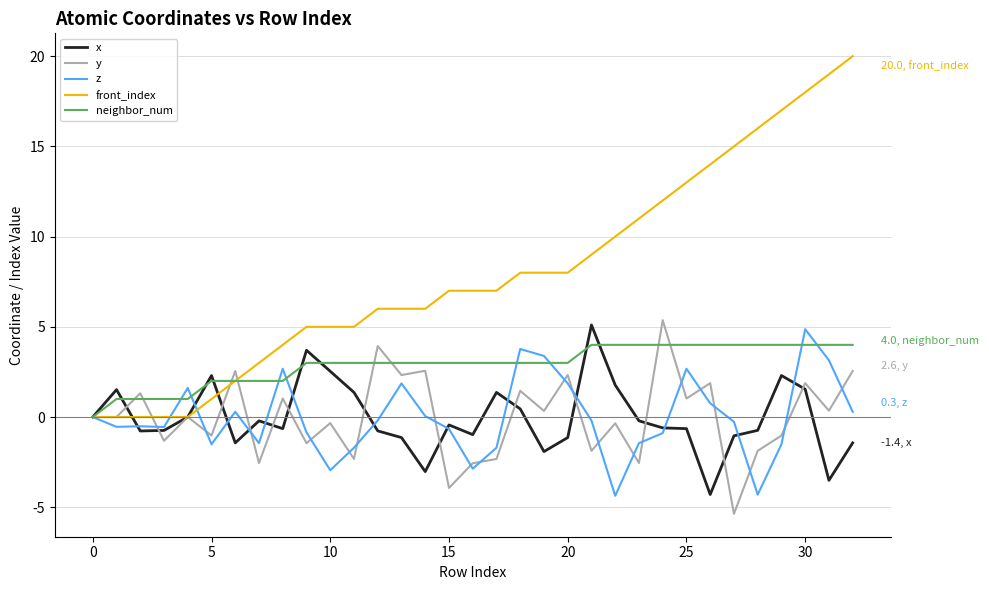

Does the chart display data point markers on the line(s)?

No